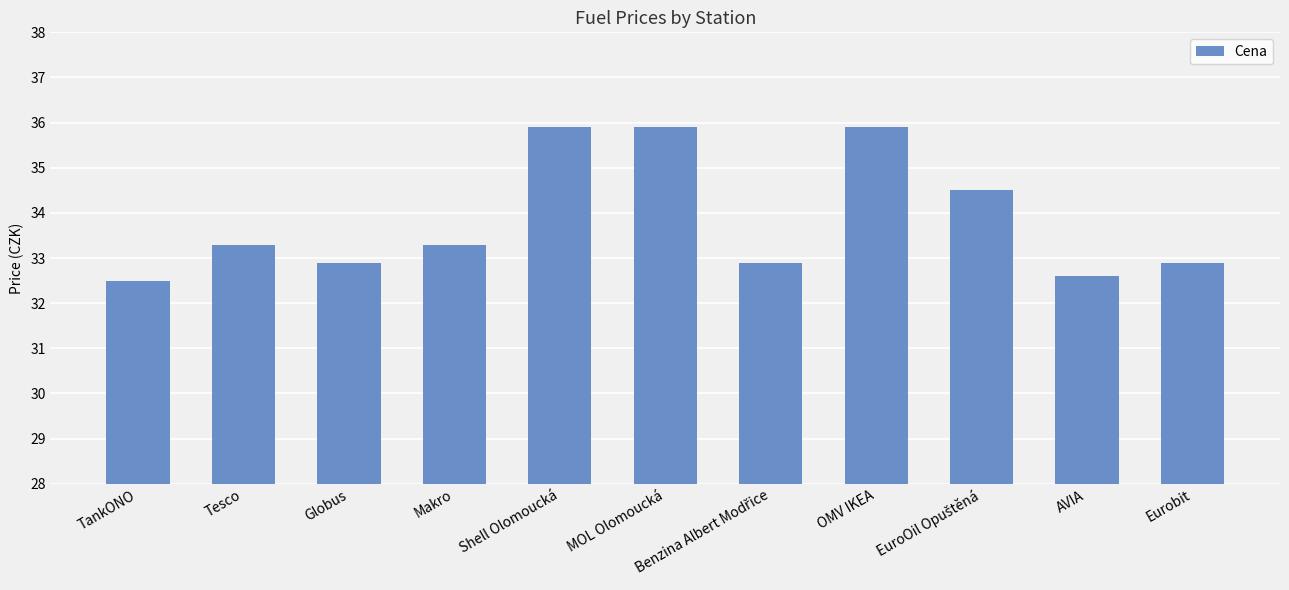

What is the maximum value shown in the chart?

35.9